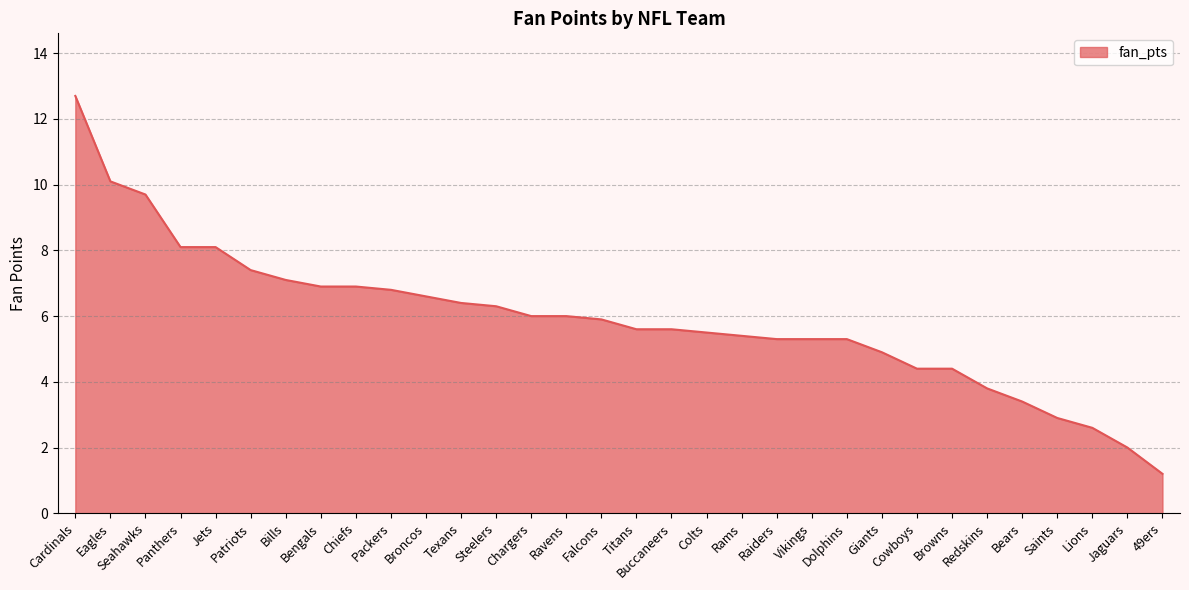

At which label does the data first exceed 5?

Cardinals